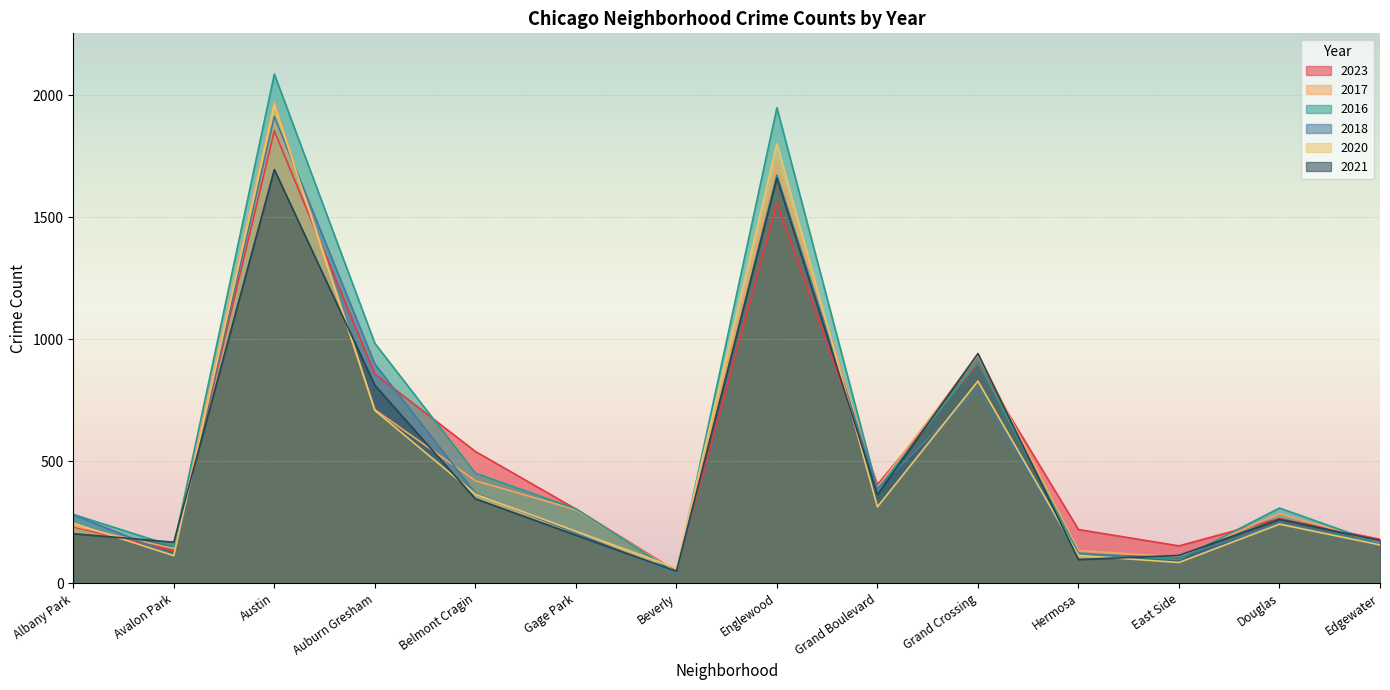

Rank the categories by 2023 value from highest to lowest.

Austin, Englewood, Grand Crossing, Auburn Gresham, Belmont Cragin, Grand Boulevard, Gage Park, Douglas, Albany Park, Hermosa, Edgewater, East Side, Avalon Park, Beverly